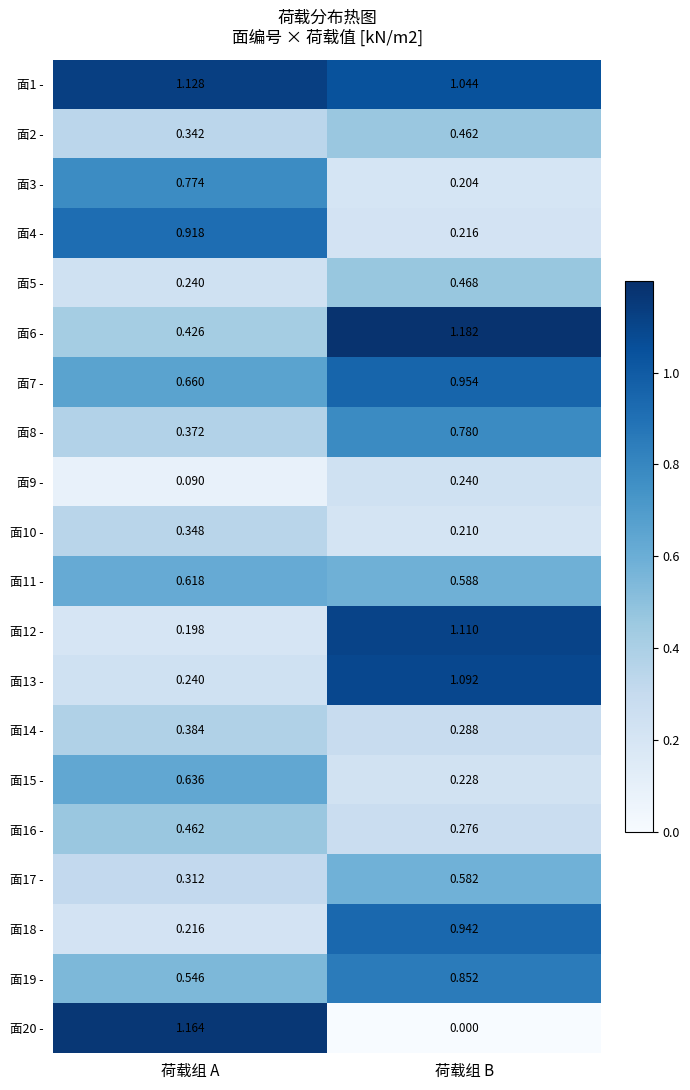

At which label does 面6 - first exceed 1?

荷载组 B